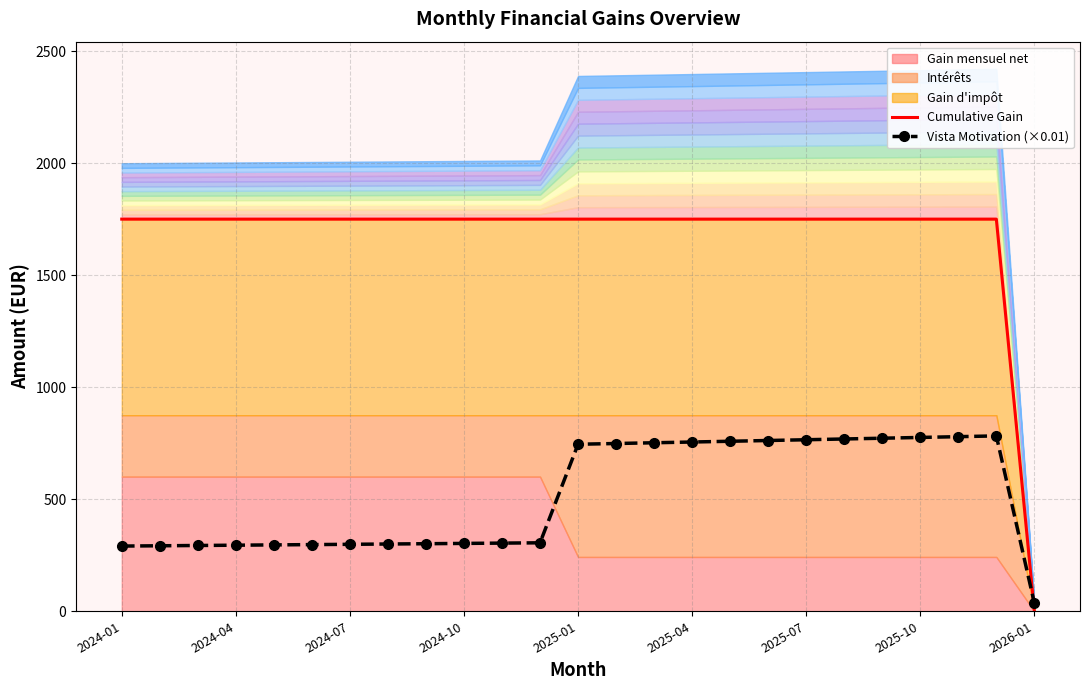

What is the value of the Cumulative Gain point at the 3rd from the left?

1750.0